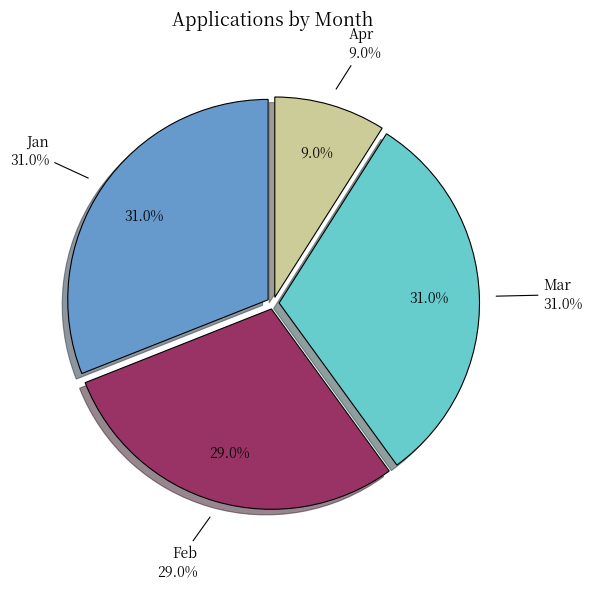

True or false: Jan accounts for 44% of the total.

False